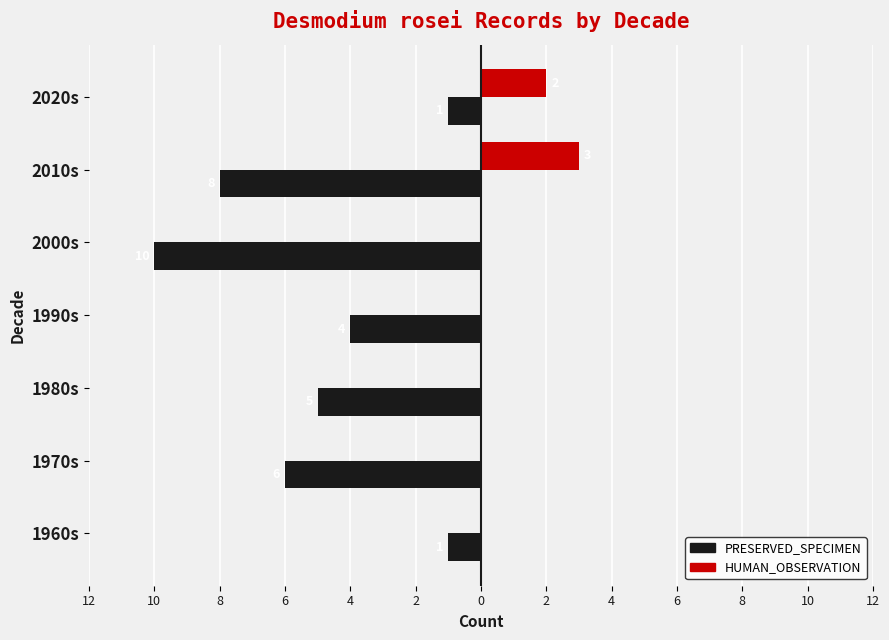

What are all the series names shown in the legend?

PRESERVED_SPECIMEN, HUMAN_OBSERVATION